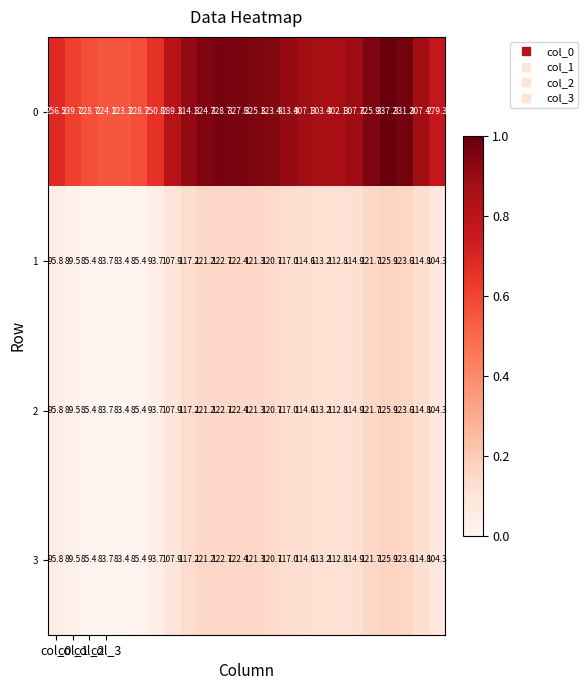

Which series has the largest range (max minus min)?

0